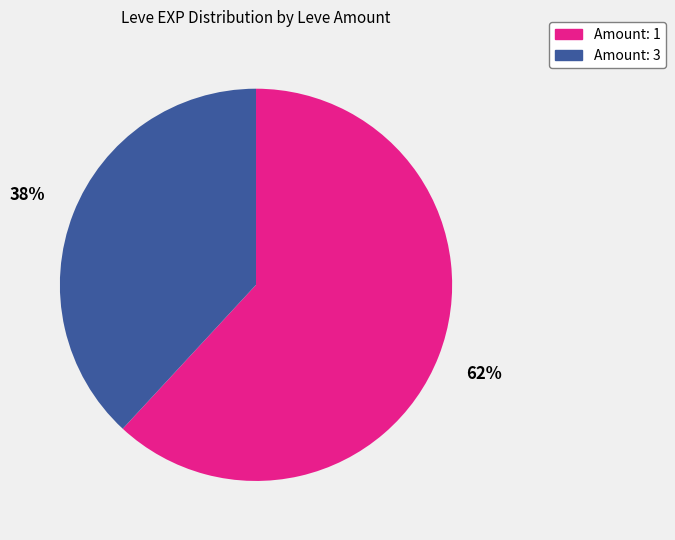

How many segments does this pie chart have?

2